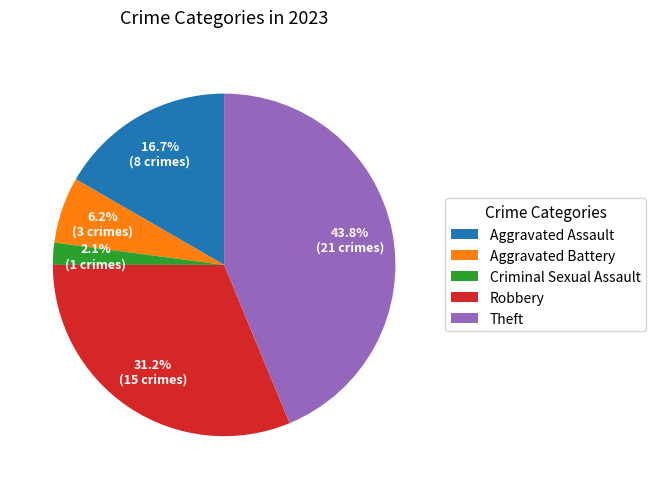

Does Aggravated Battery represent more than half of the total?

No